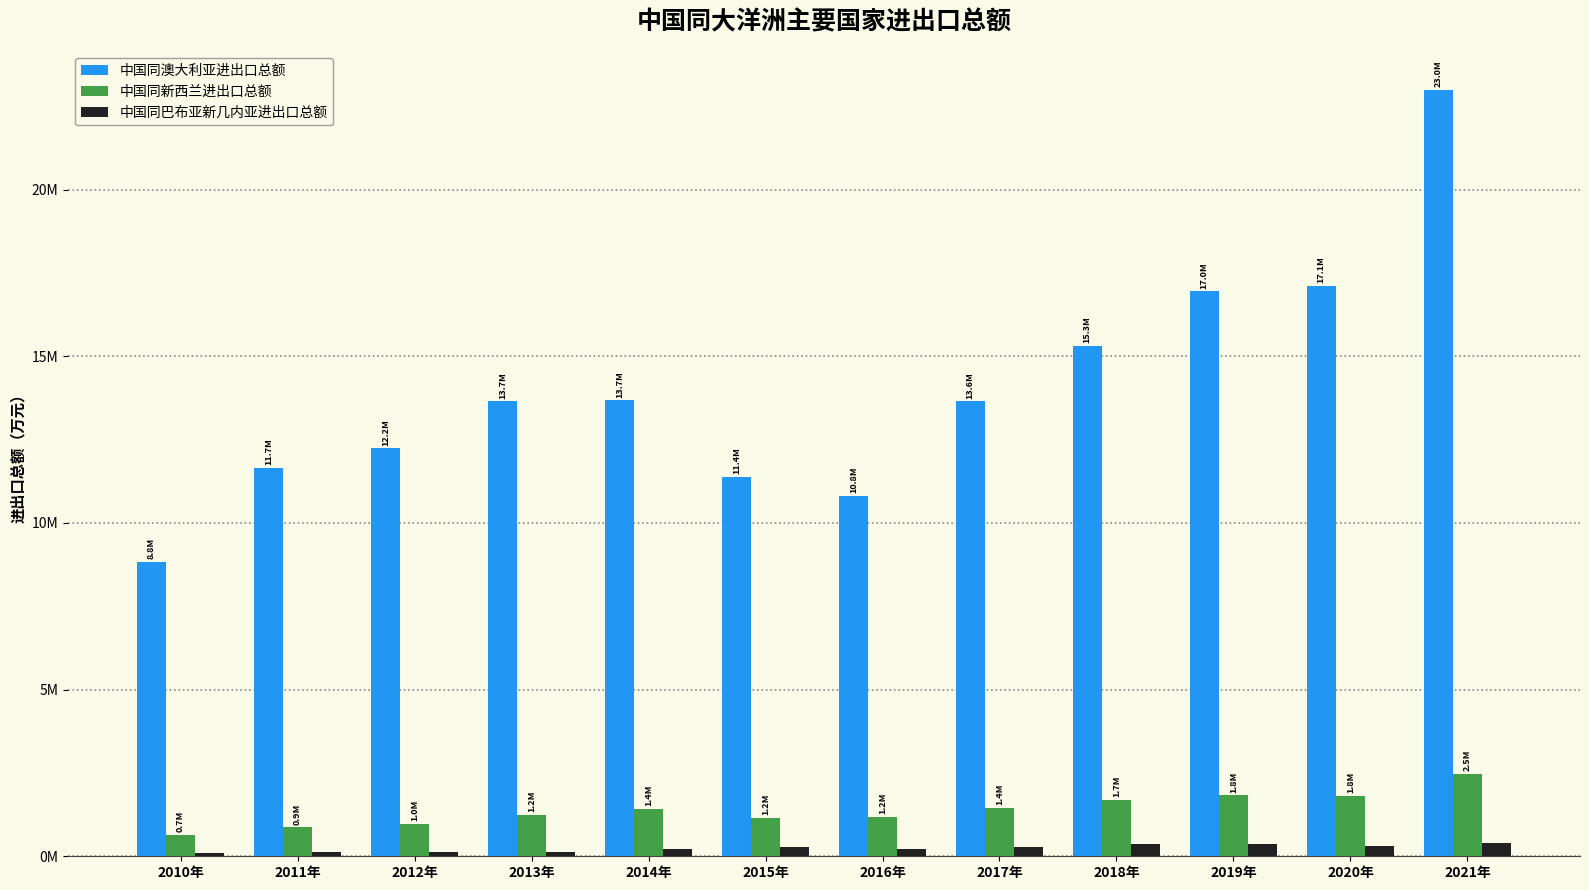

Which has a higher value, 2013年 or 2010年?

2013年